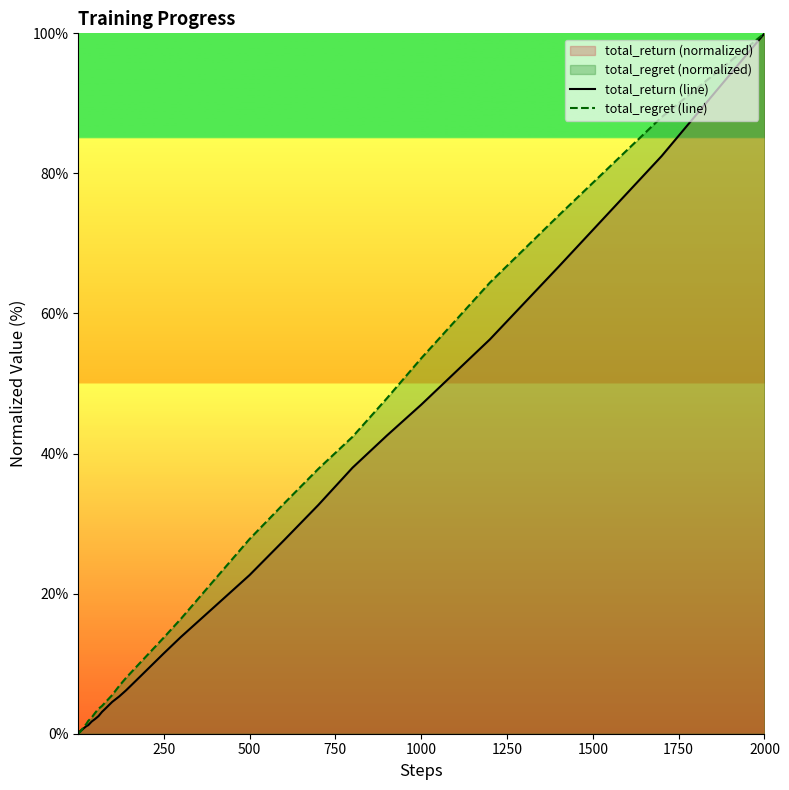

Where is total_return (line) nearest to the value 50?

1000